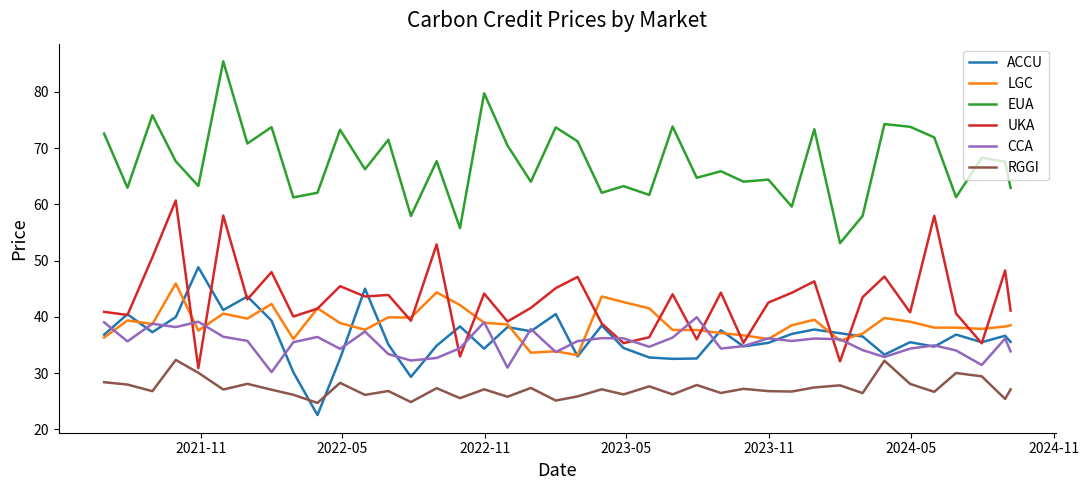

Does the chart have visible grid lines?

No